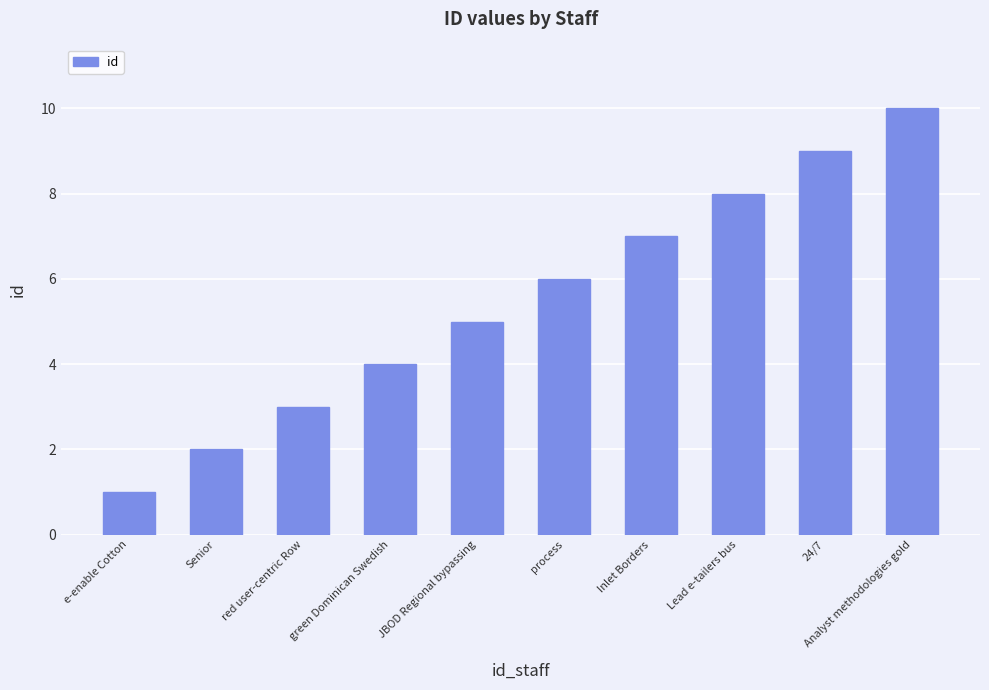

How many categories are shown in the chart?

10